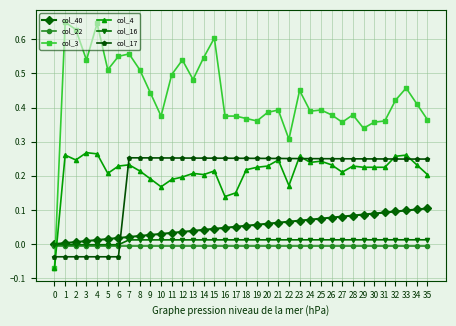

How many values in the col_3 series are below 0?

1